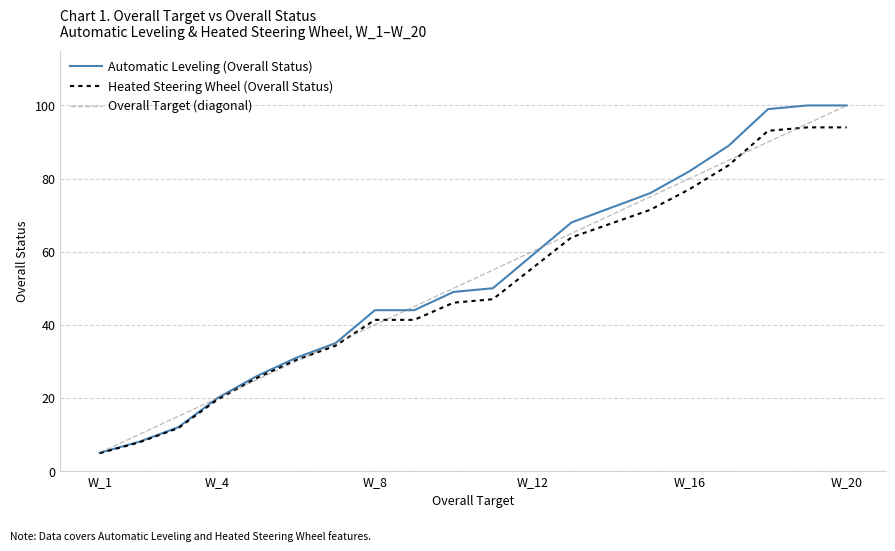

What is the smallest value displayed?

4.9